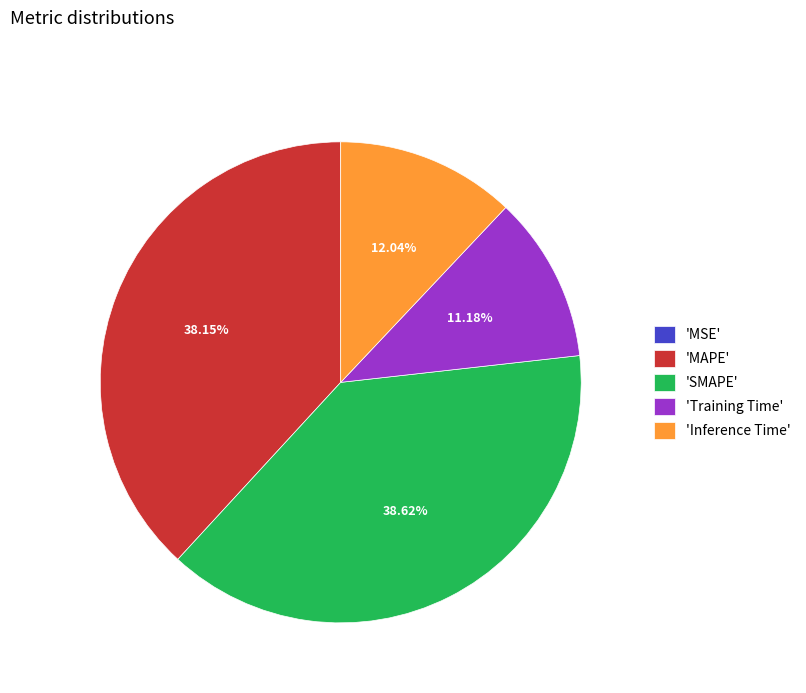

Does any single category account for the majority?

No